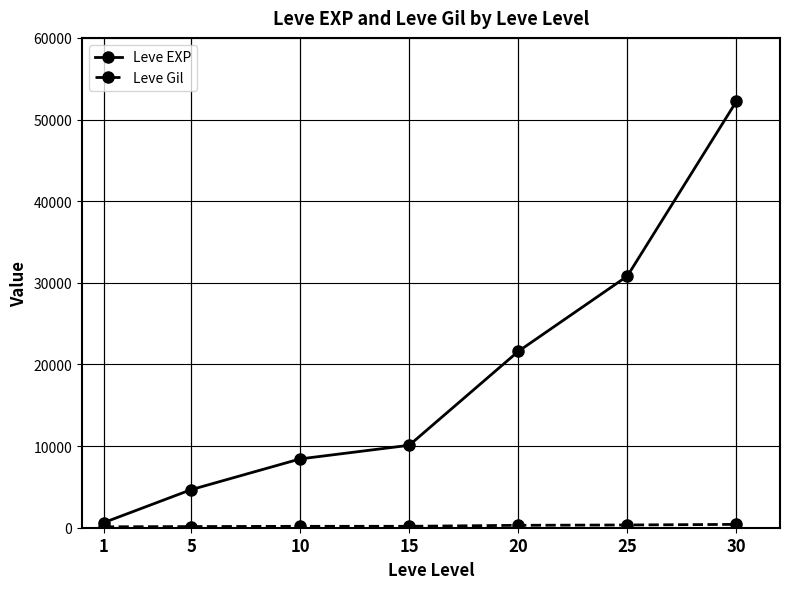

What is the difference between the Leve EXP values at 5 and 25?

26160